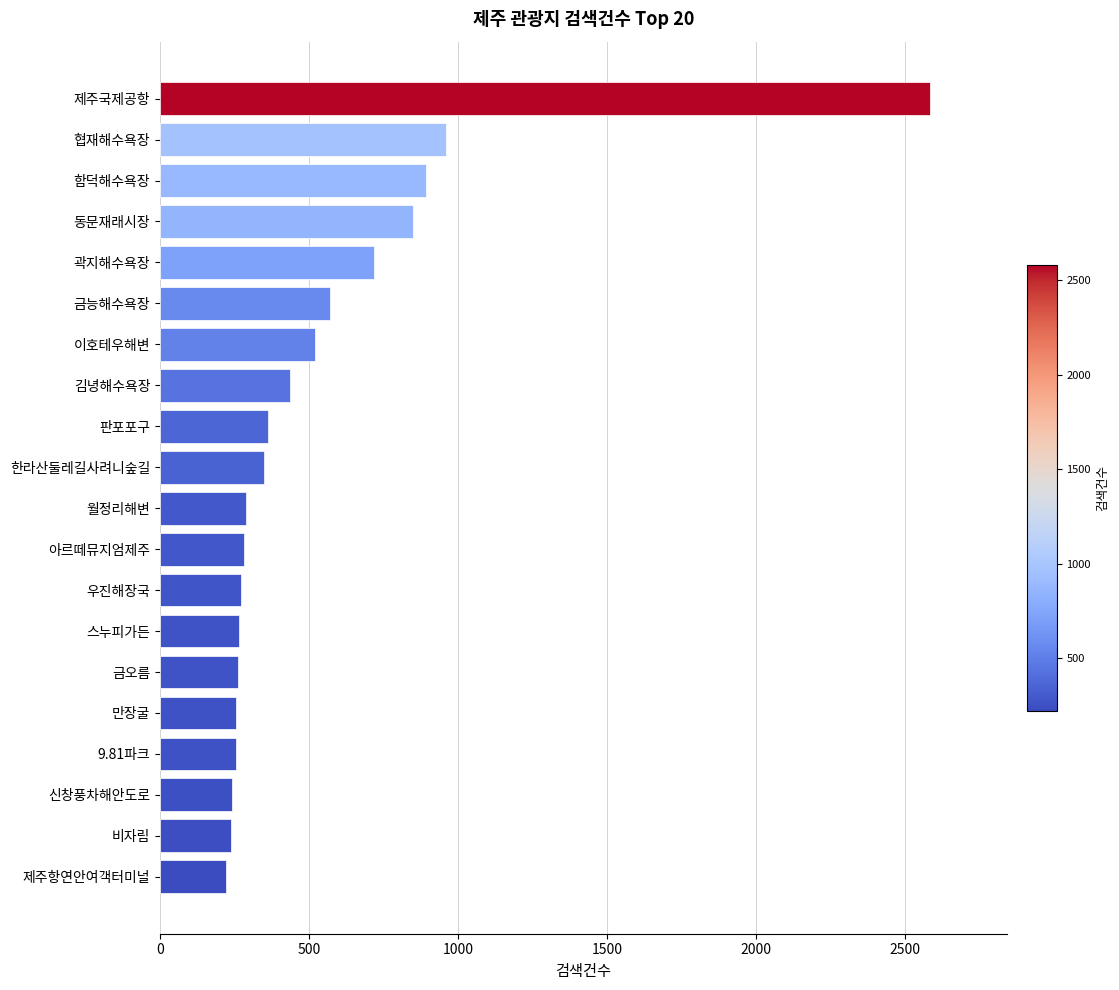

What is the difference between the maximum and minimum values?

2361